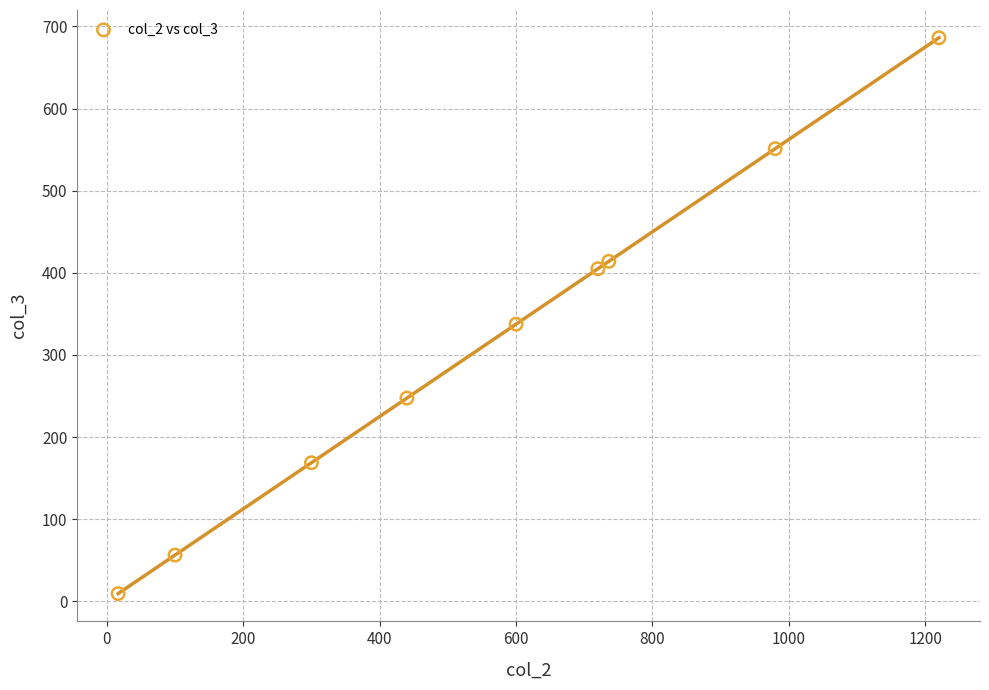

What Y value in the scatter plot is closest to 347?

337.5